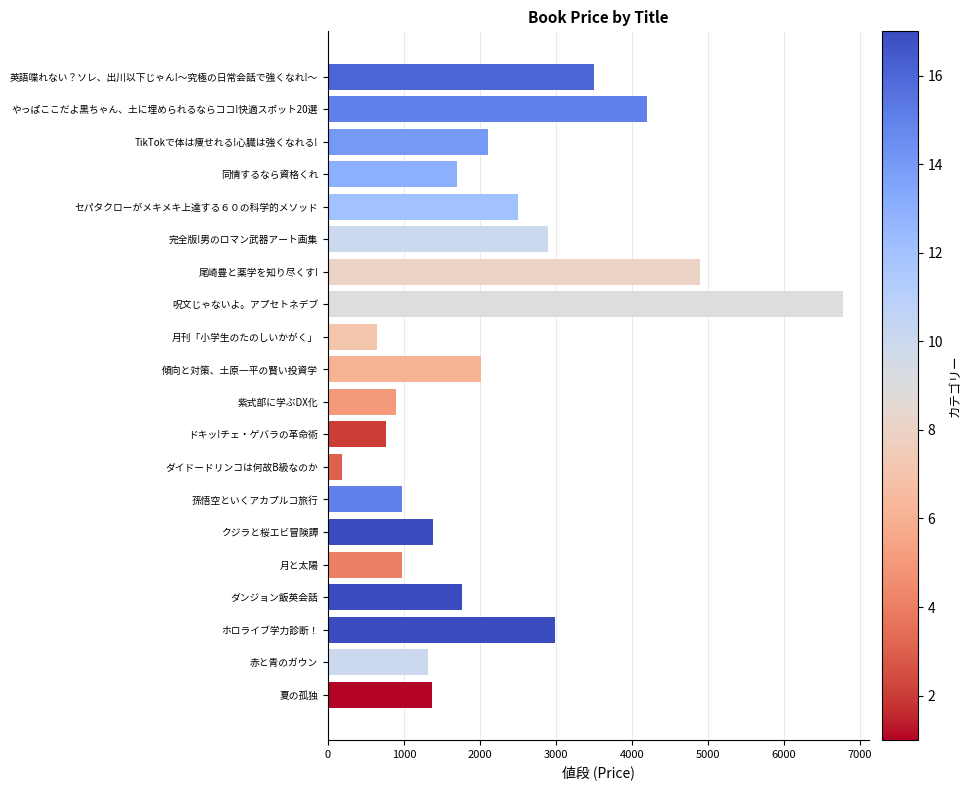

At which category does the chart reach its minimum across all series?

ダイドードリンコは何故B級なのか